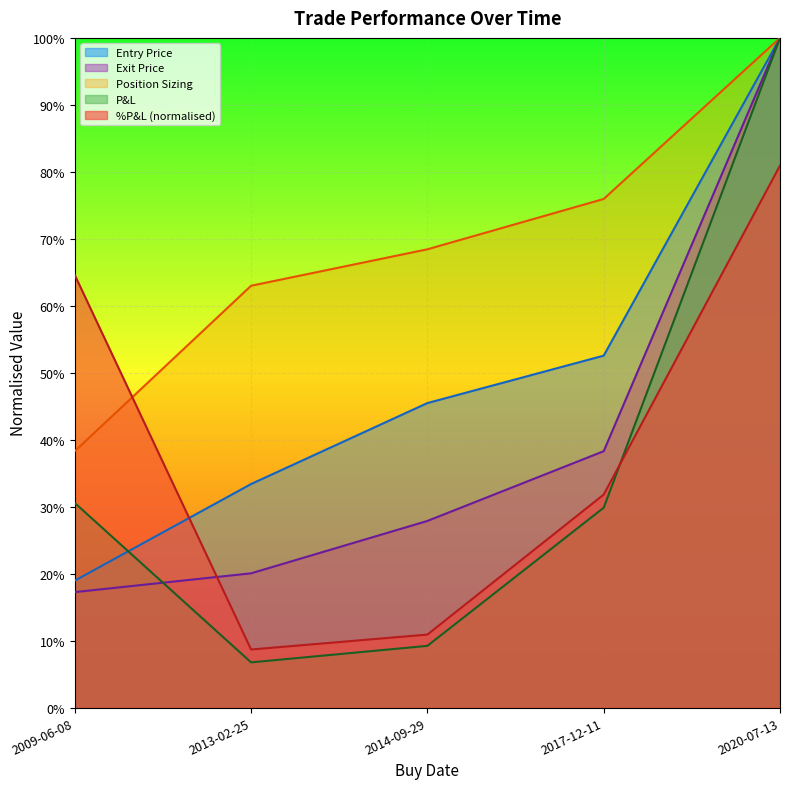

How many data points does each series have?

5